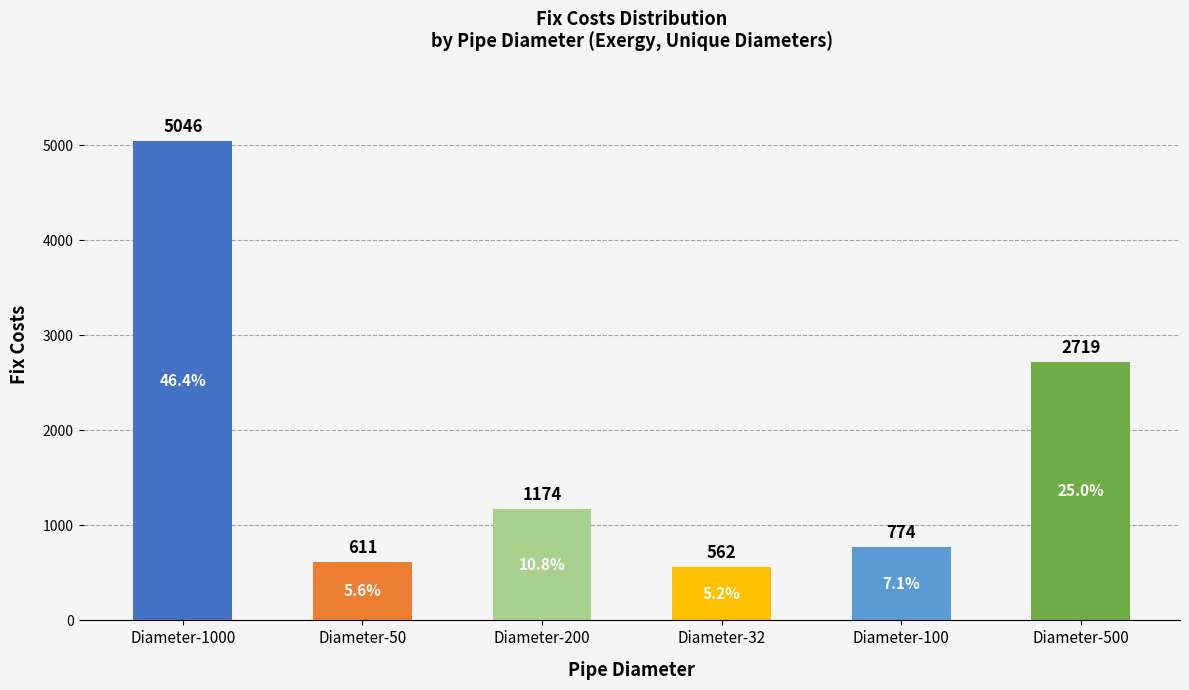

List the labels in order of value, smallest first.

Diameter-32, Diameter-50, Diameter-100, Diameter-200, Diameter-500, Diameter-1000